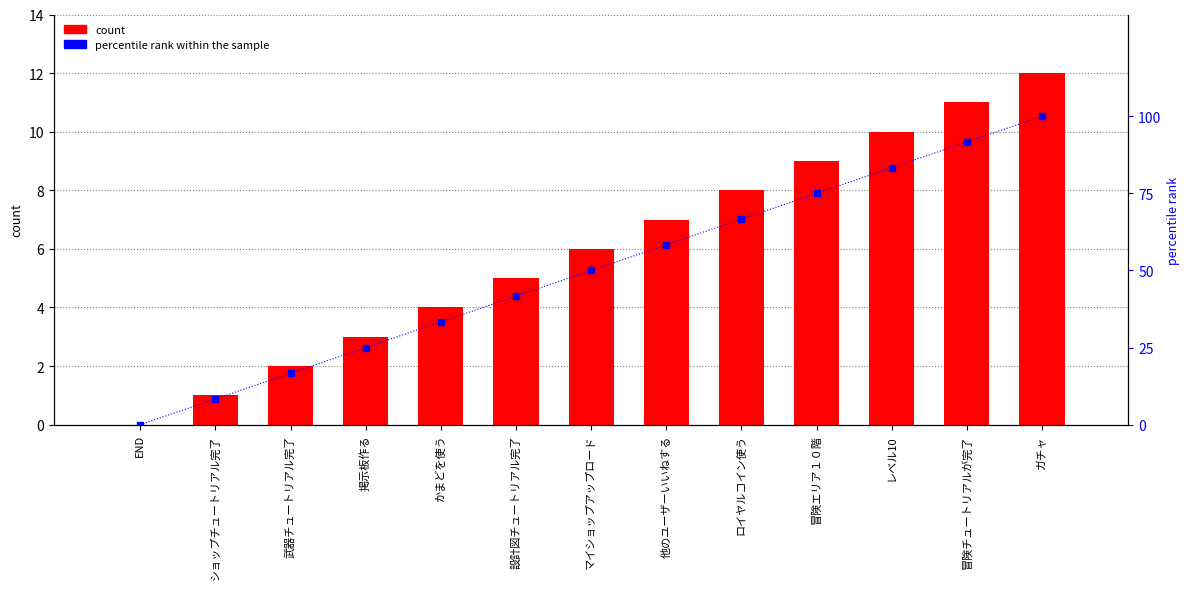

What is the maximum value shown in the chart?

100.0